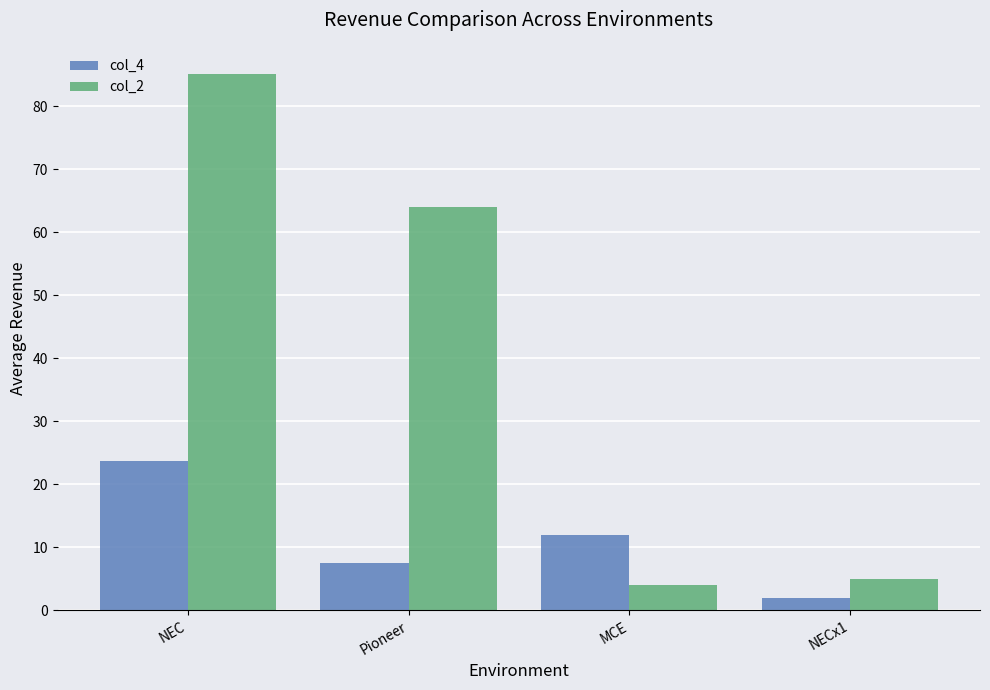

At which category is the sum across all series the highest?

NEC